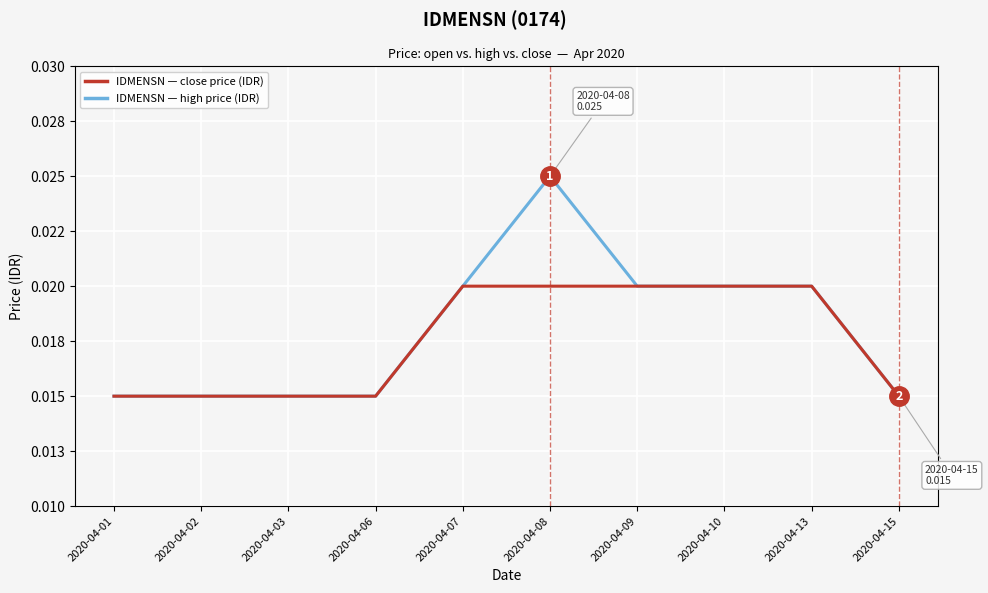

Does the chart have visible grid lines?

Yes